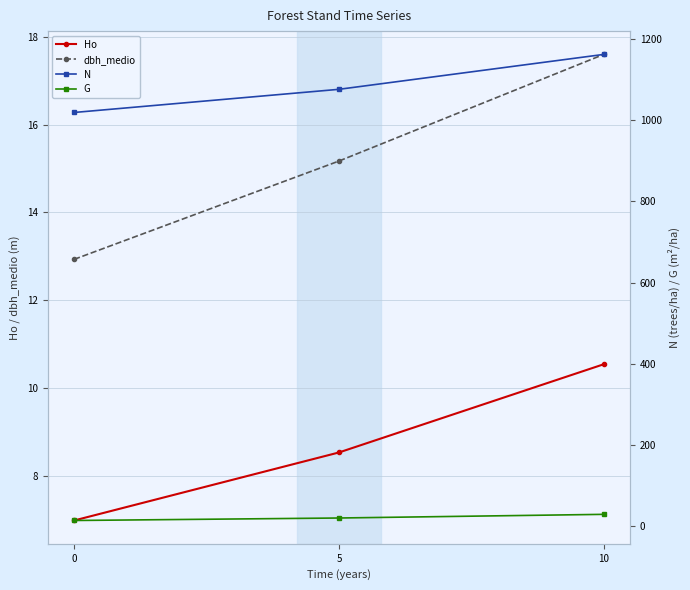

What is the difference between the dbh_medio values at 5 and 0?

2.2